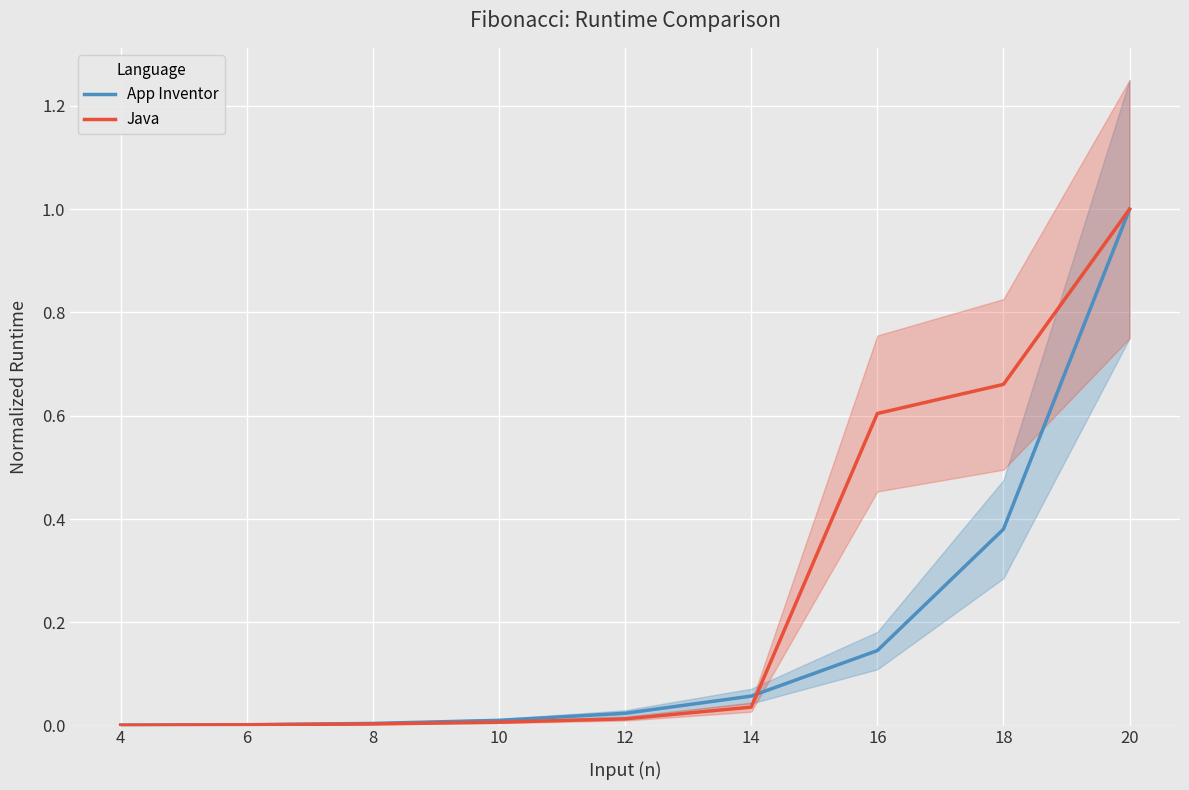

At which category does the chart reach its minimum across all series?

4